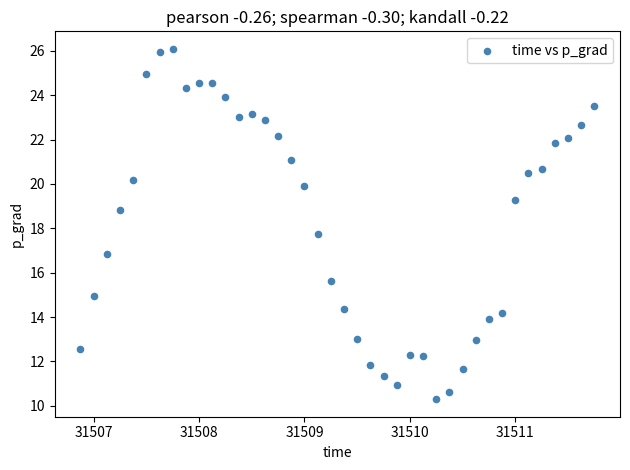

What is the range of X values (max minus min)?

4.9